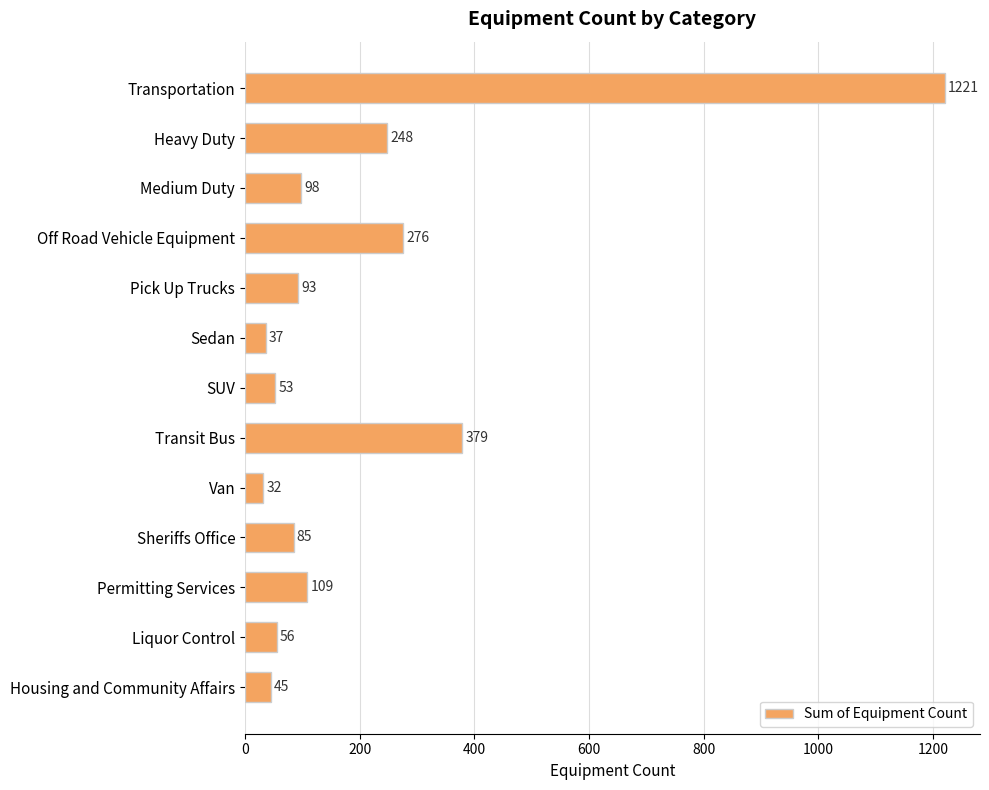

What is the value of the 12th bar from the top?

56